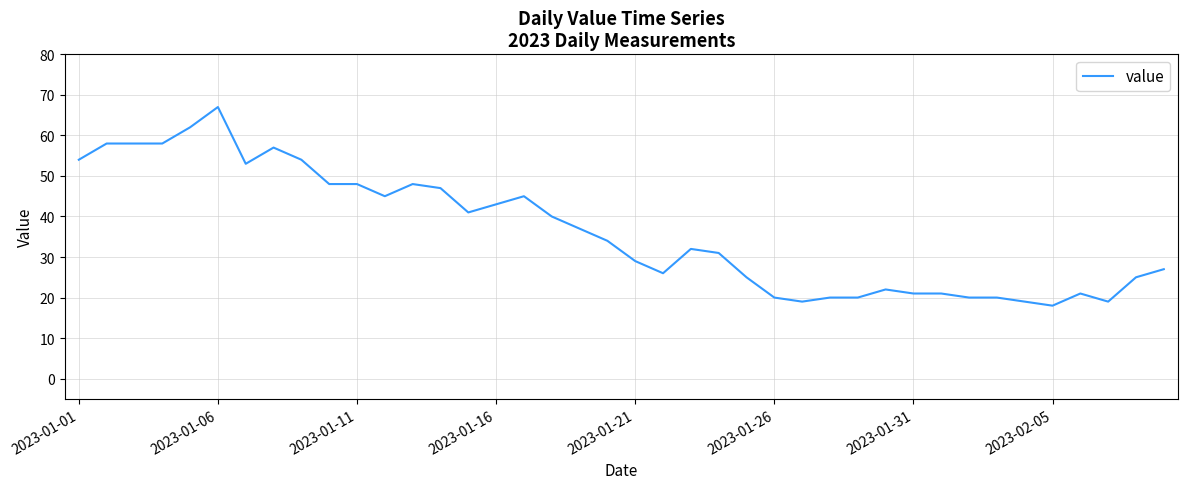

What is the greatest value displayed?

67